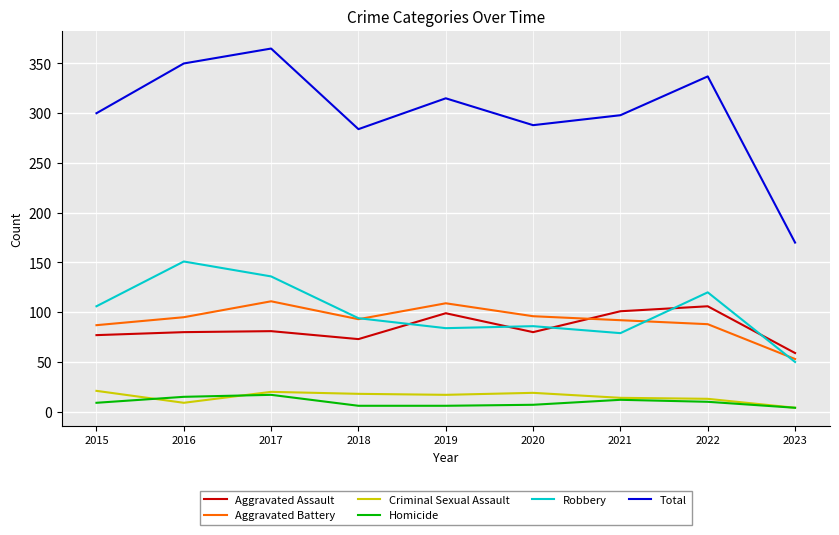

Is it true that Homicide equals 17 at 2017?

True